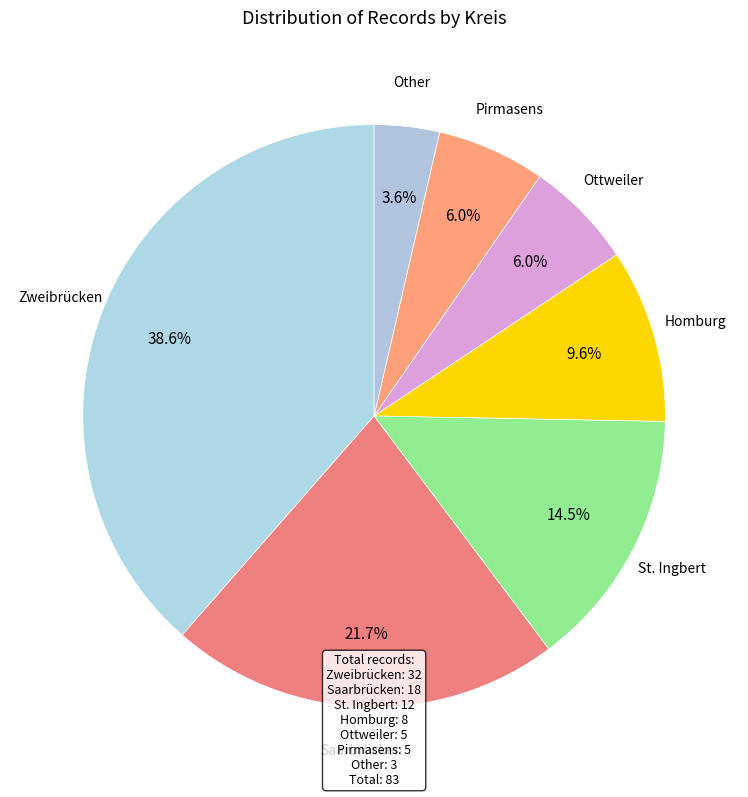

Count the number of slices in the pie.

7